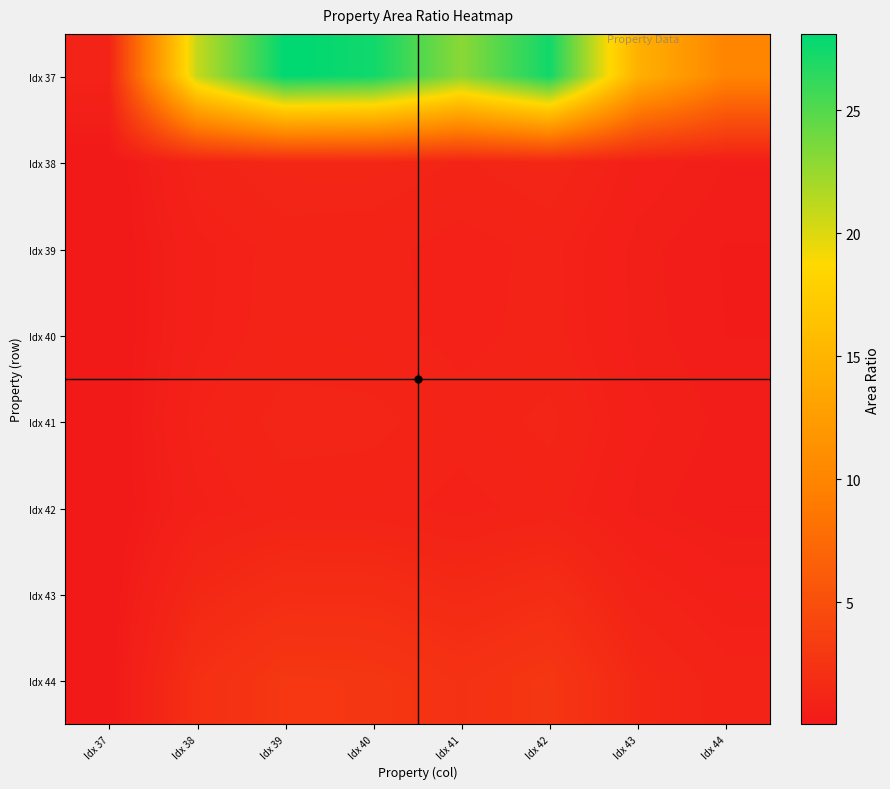

What is the total value across all series at Idx 40?

37.6